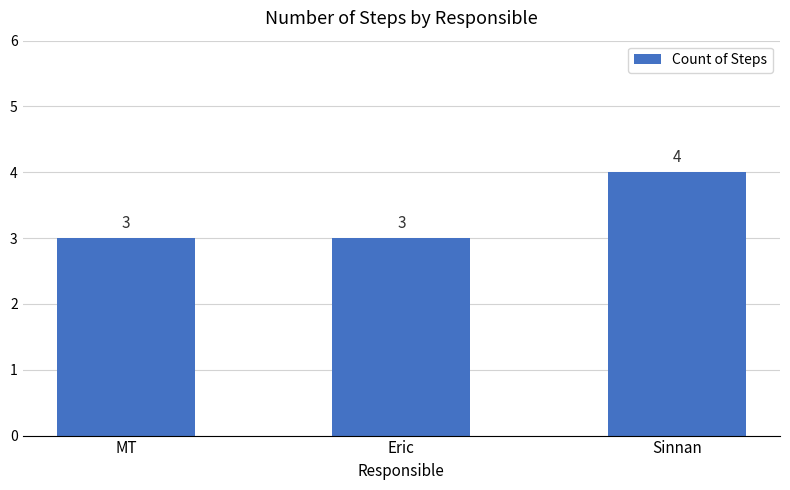

What is the maximum value shown in the chart?

4